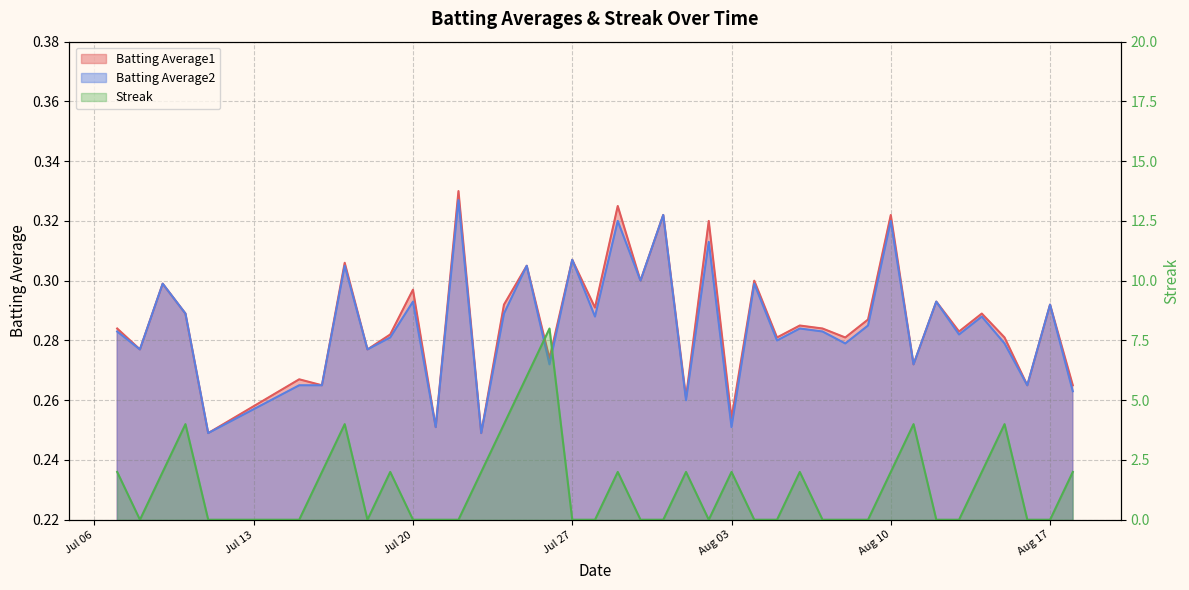

Is it true that Batting Average2 equals 0.5 at 2010-07-25?

False